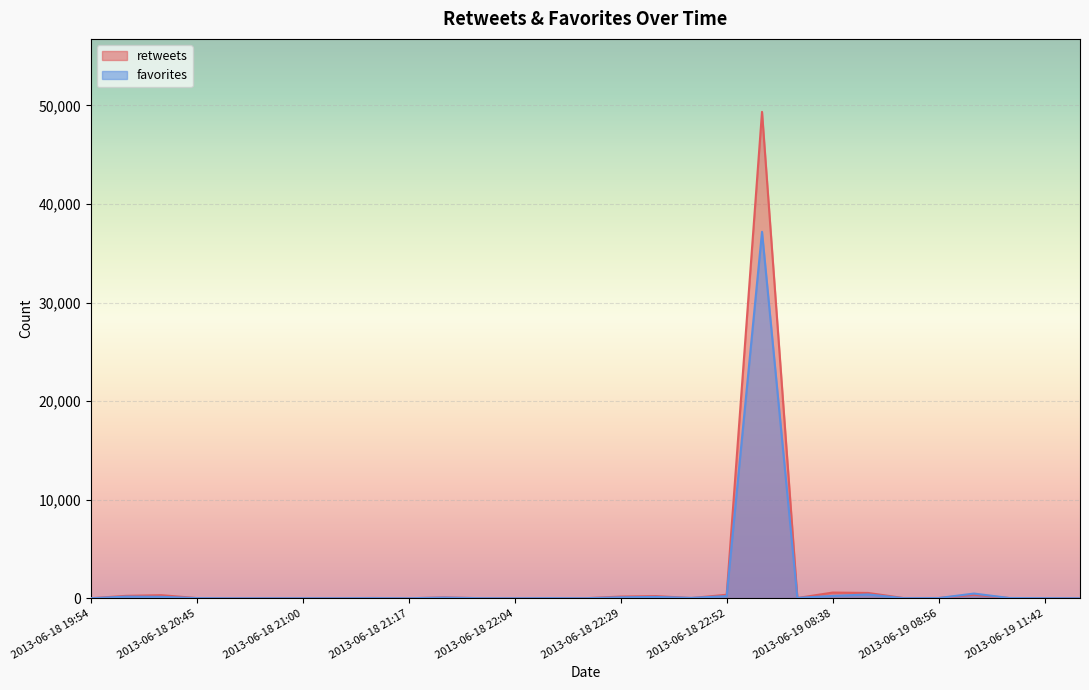

At which category does retweets reach its first local valley?

2013-06-18 20:49